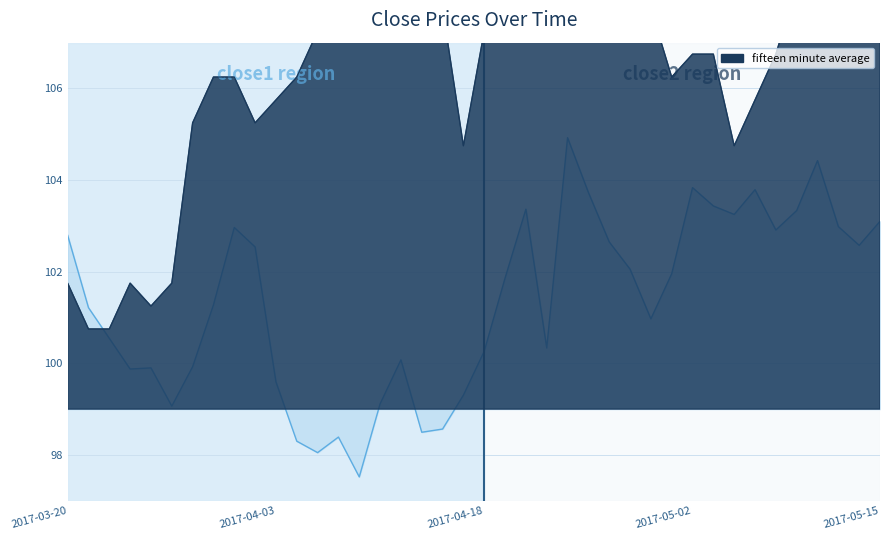

List the labels in order of close1 value, smallest first.

2017-03-21, 2017-03-22, 2017-03-24, 2017-03-20, 2017-03-23, 2017-03-27, 2017-04-17, 2017-05-04, 2017-03-28, 2017-03-31, 2017-04-03, 2017-05-05, 2017-03-29, 2017-03-30, 2017-04-04, 2017-05-01, 2017-05-02, 2017-05-03, 2017-05-08, 2017-04-05, 2017-04-18, 2017-04-06, 2017-04-13, 2017-04-28, 2017-05-09, 2017-04-19, 2017-04-21, 2017-04-07, 2017-04-24, 2017-04-27, 2017-04-10, 2017-05-12, 2017-04-12, 2017-04-20, 2017-04-25, 2017-05-15, 2017-04-11, 2017-04-26, 2017-05-11, 2017-05-10